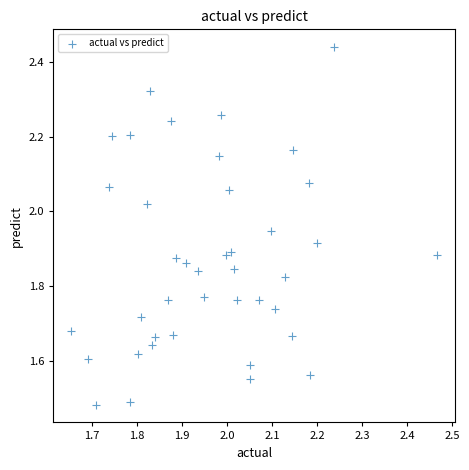

What is the range of Y values (max minus min)?

1.0